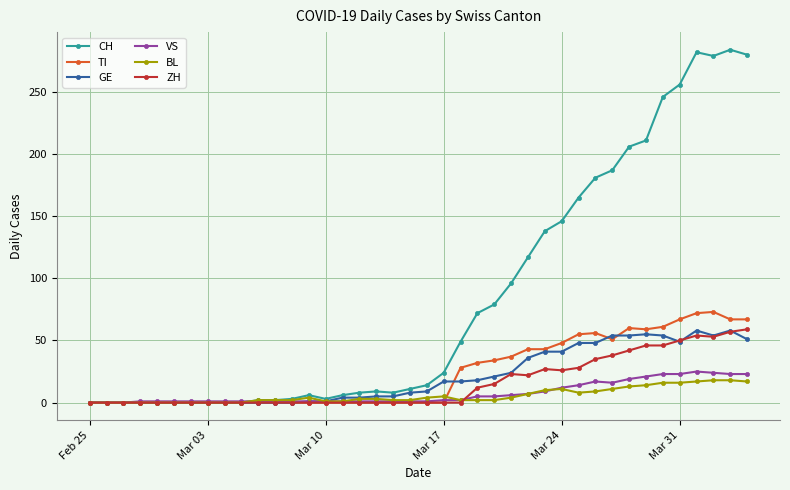

Which series has the widest spread of values?

CH